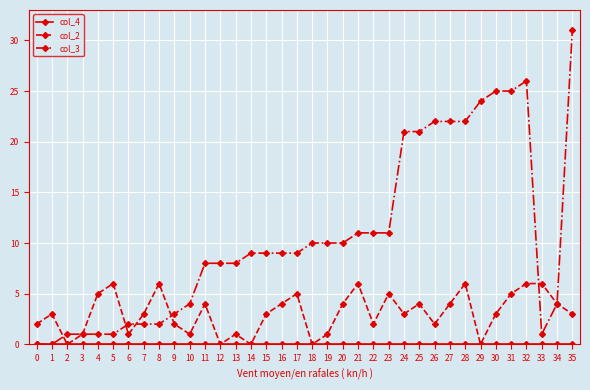

Count the number of data series in this chart.

3